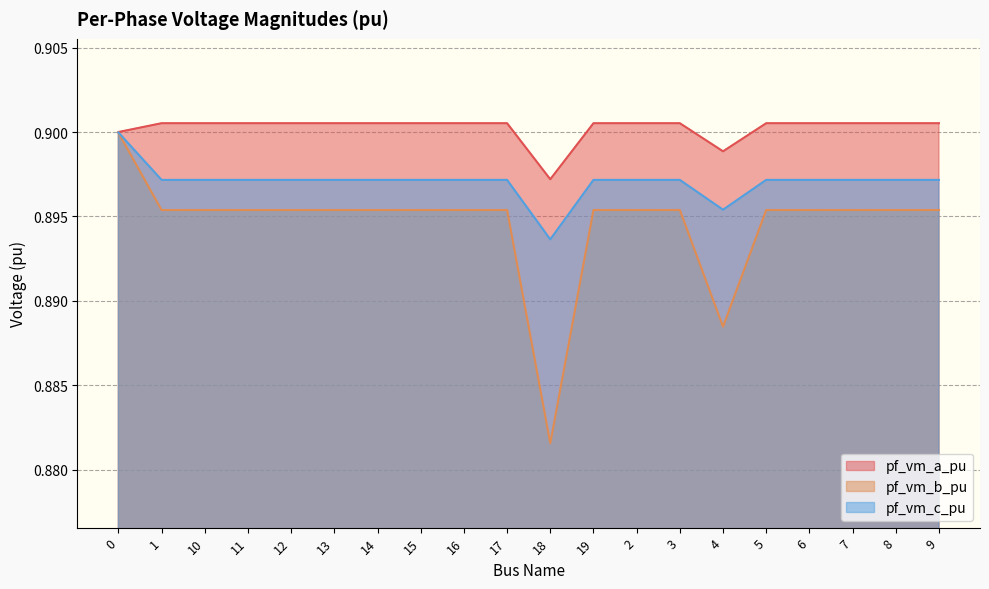

What are all the series names shown in the legend?

pf_vm_a_pu, pf_vm_b_pu, pf_vm_c_pu